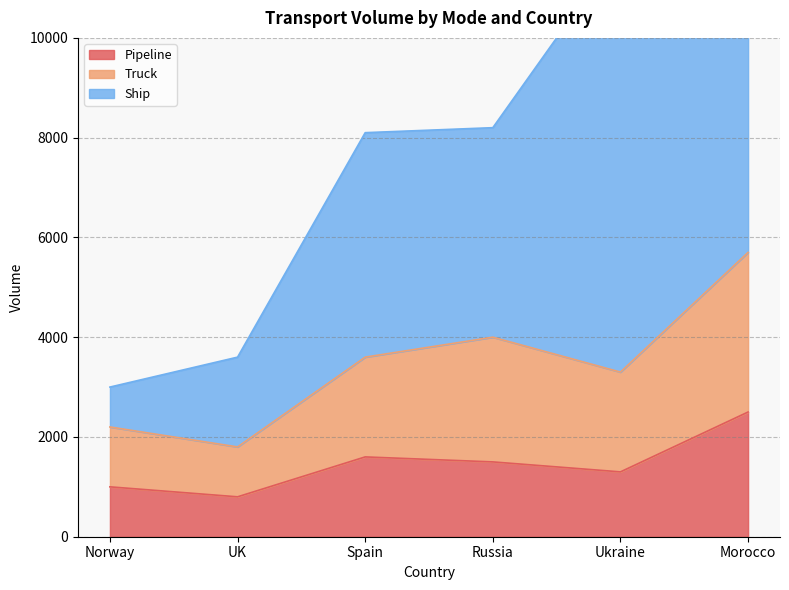

What is the value of the Pipeline point at the 5th from the left?

1300